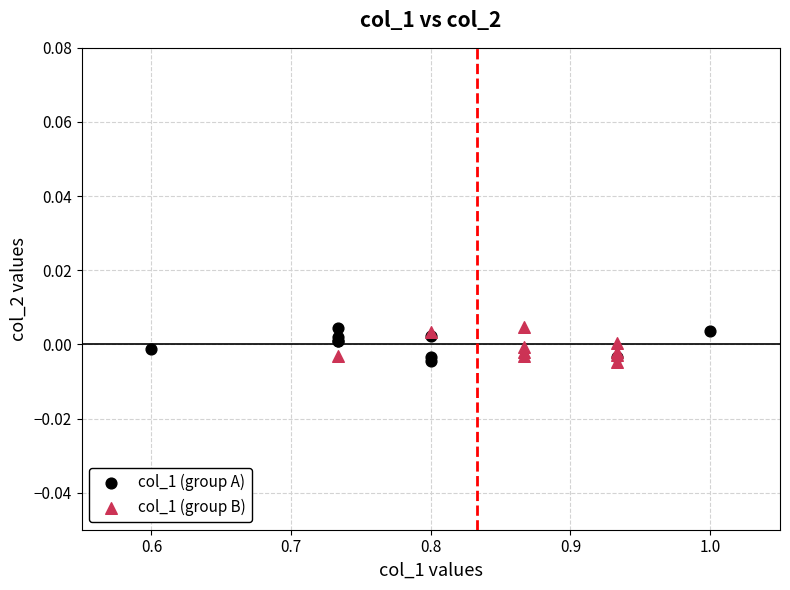

What are all the series names shown in the legend?

col_1 (group A), col_1 (group B)